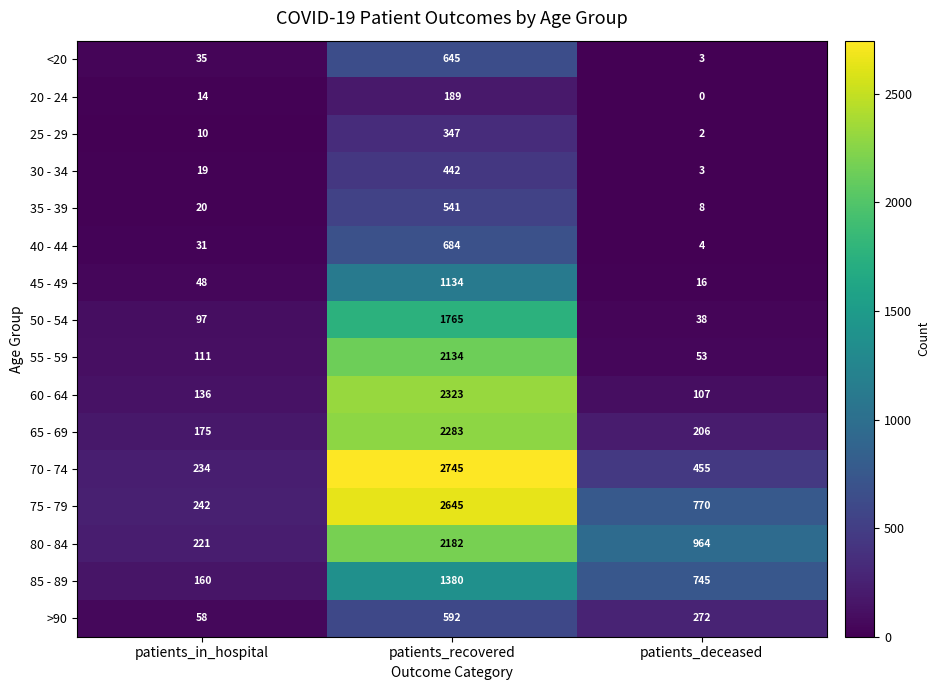

At which label is 75 - 79 closest to 1443?

patients_deceased